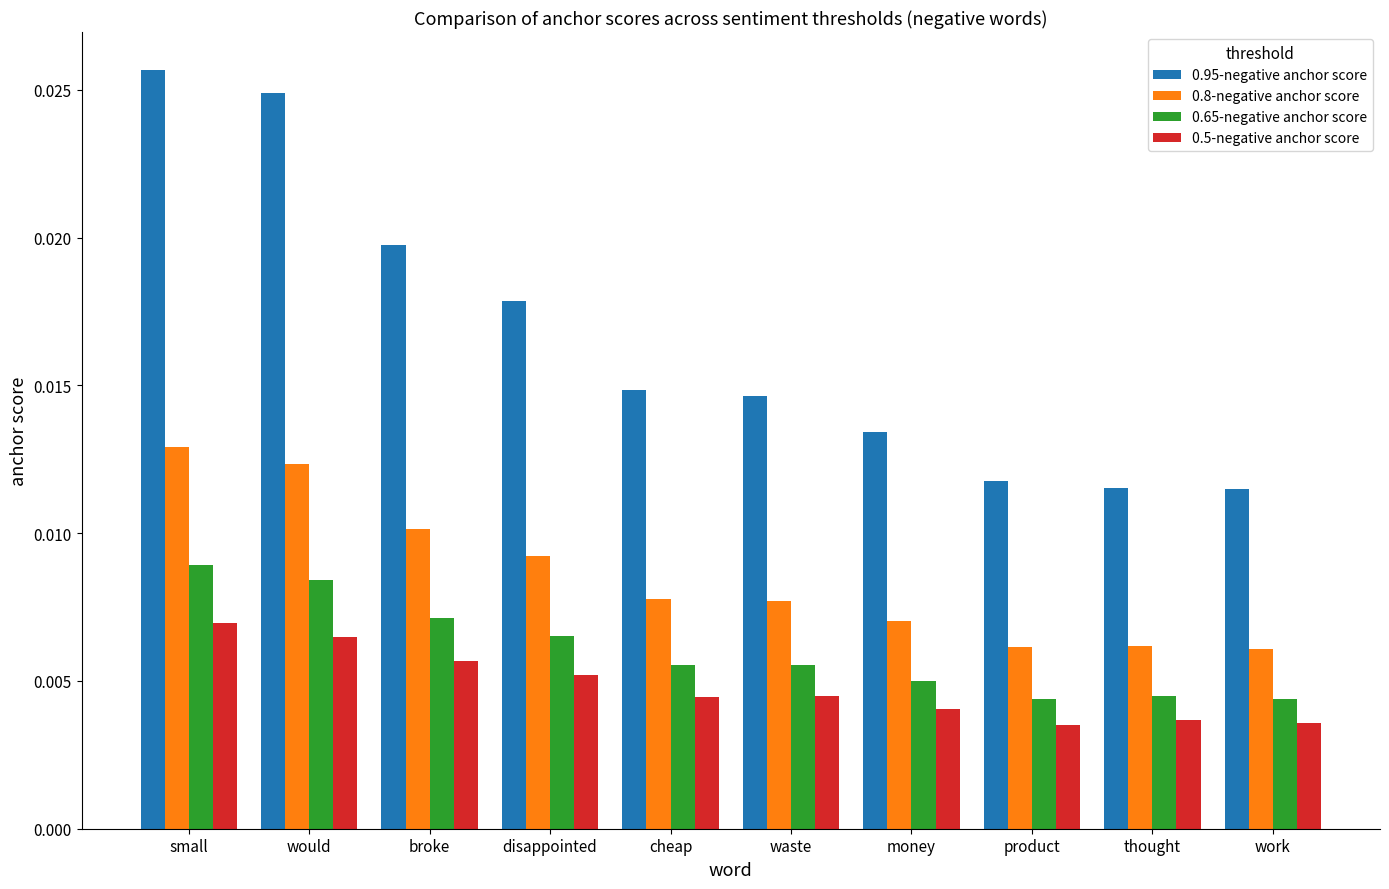

How many groups of bars are there?

10